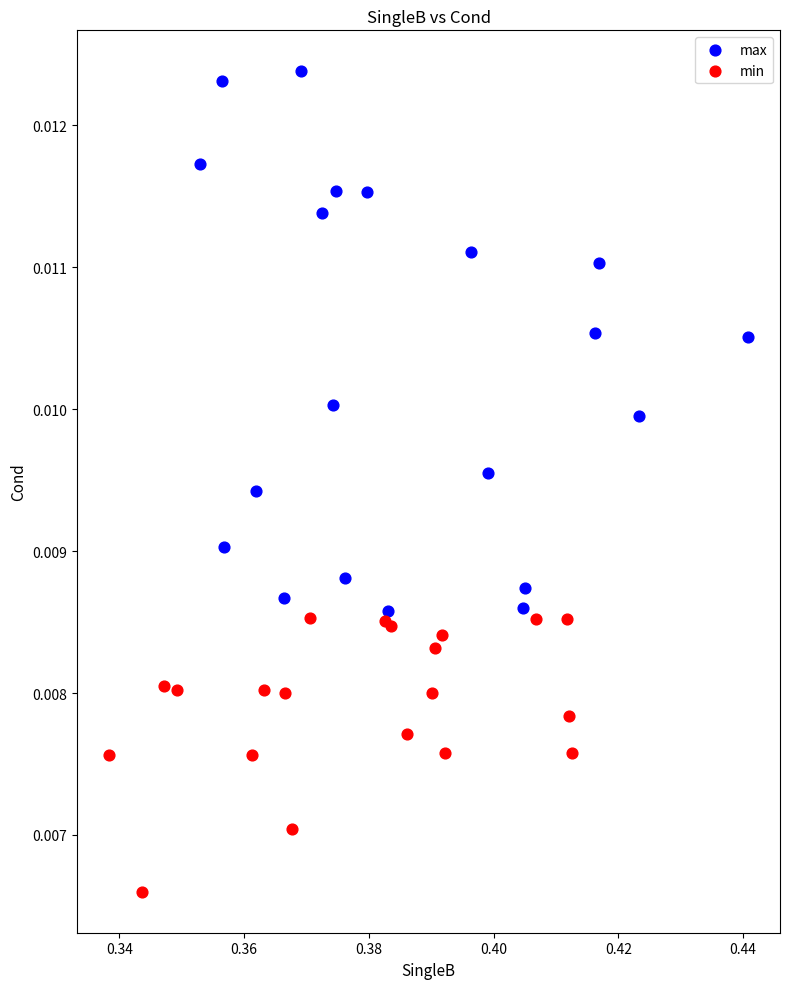

Which series has the widest spread of Y values?

max